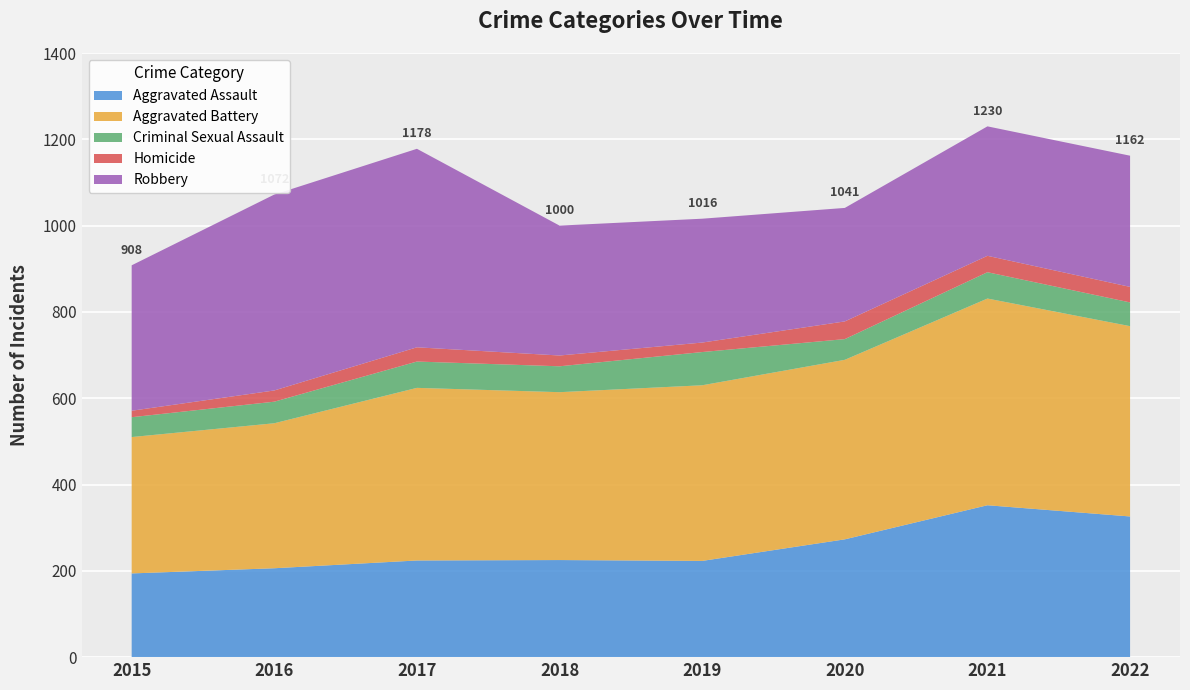

Reading left to right, extract all data points from this chart.

Aggravated Assault: 194	206	224	225	223	273	352	326
Aggravated Battery: 316	336	400	389	407	416	479	441
Criminal Sexual Assault: 46	50	61	60	77	48	61	55
Homicide: 15	26	33	25	22	41	38	36
Robbery: 337	454	460	301	287	263	300	304